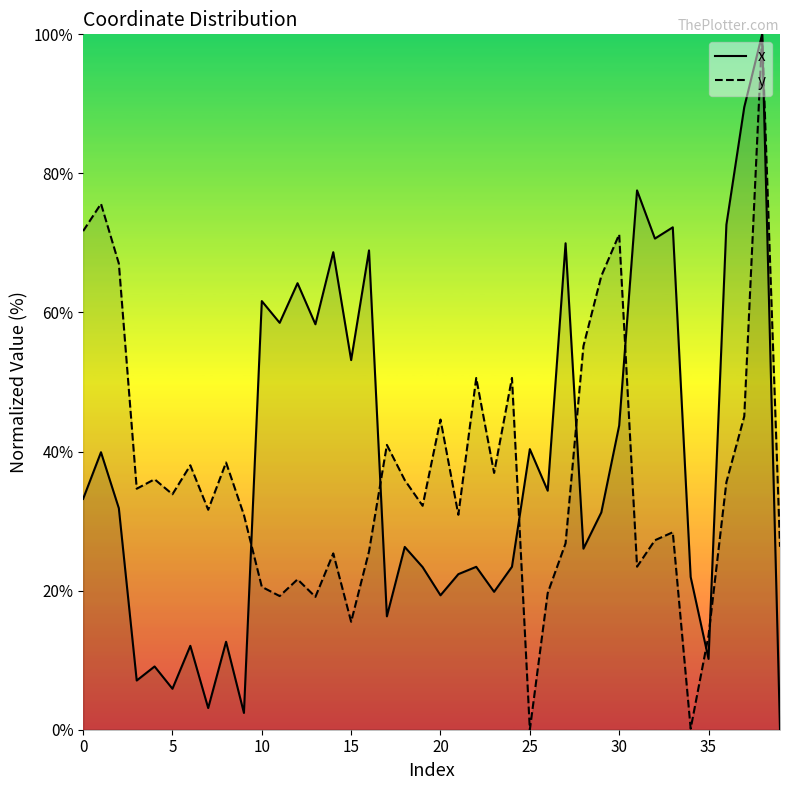

At which label does x reach its peak?

38